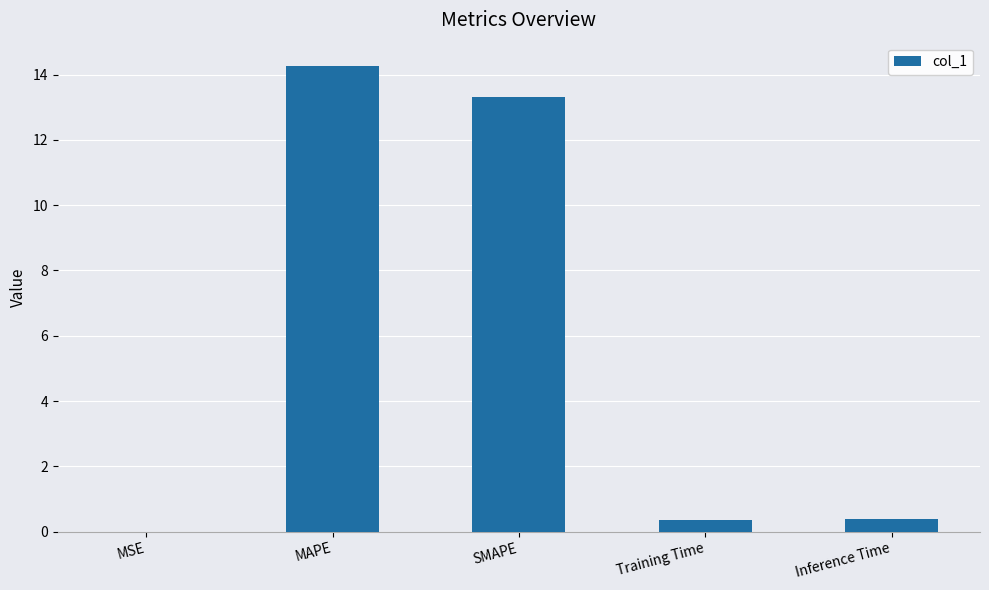

What is the greatest value displayed?

14.3